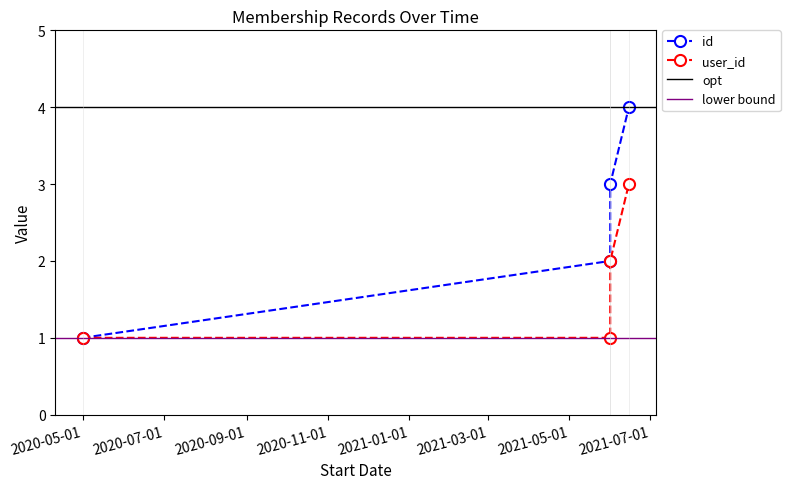

At which label does user_id first exceed 2?

2021-06-15